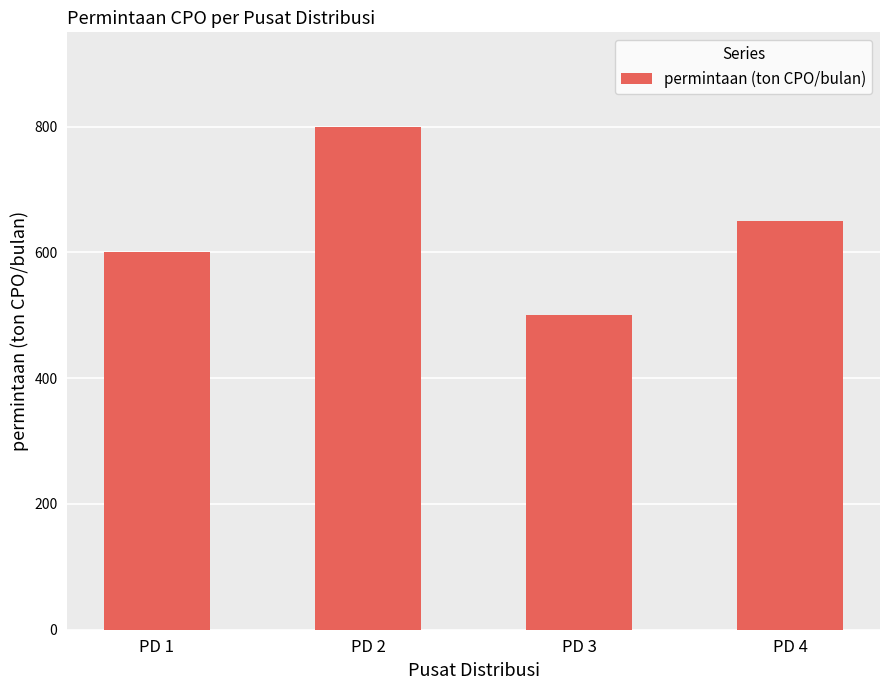

Which category has the lowest value across all series?

PD 3